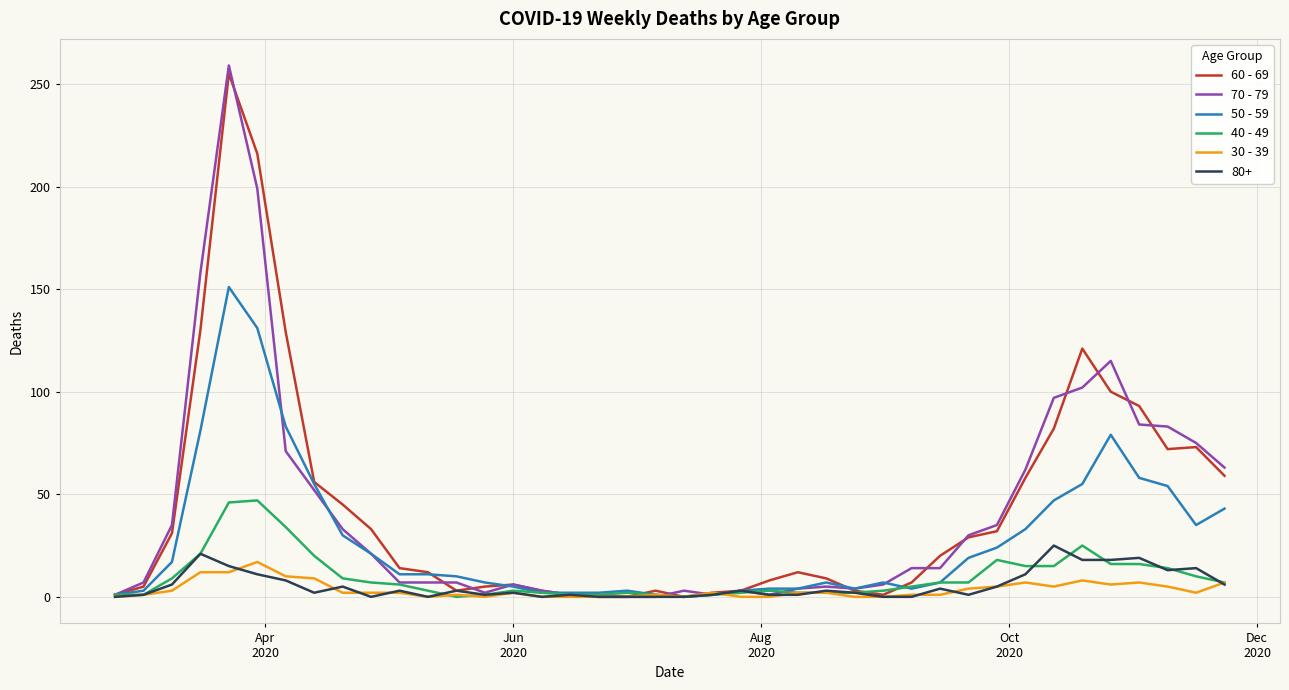

What is the greatest value displayed?

259